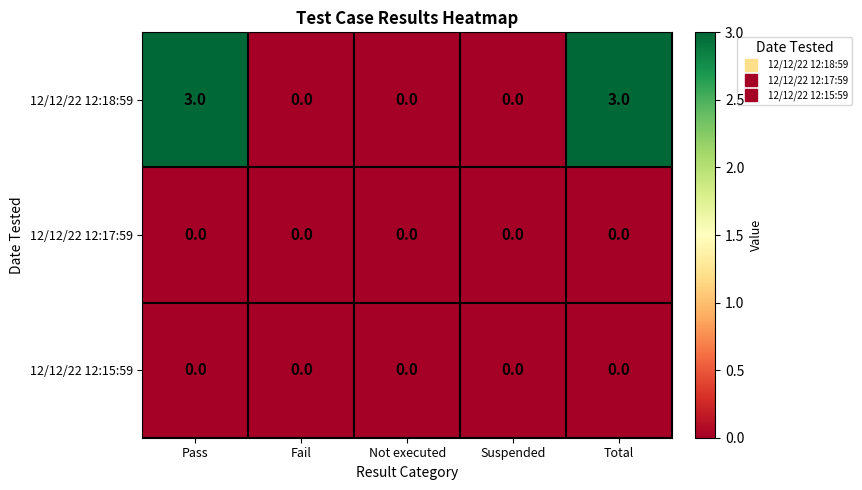

Which series has the largest total across all categories?

12/12/22 12:18:59